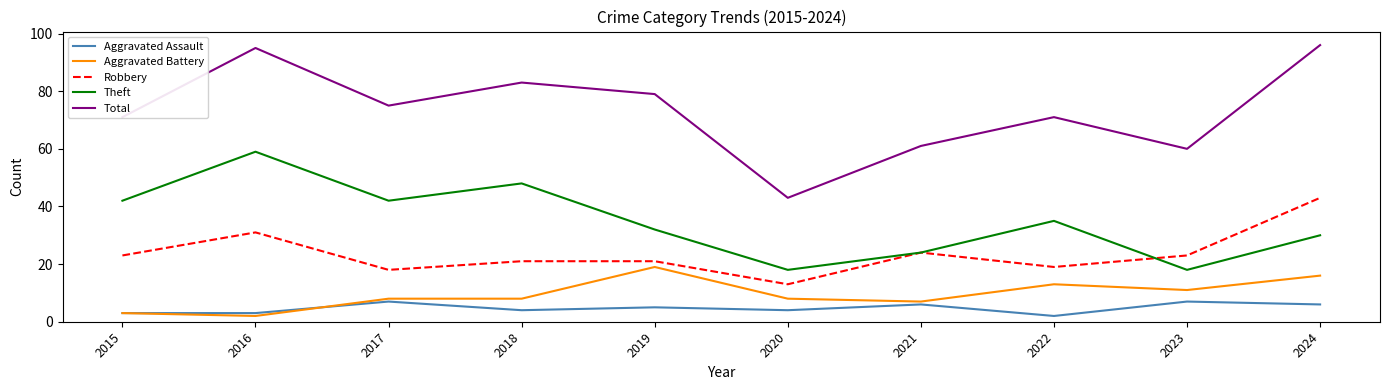

What is the average value of the Aggravated Assault series?

5